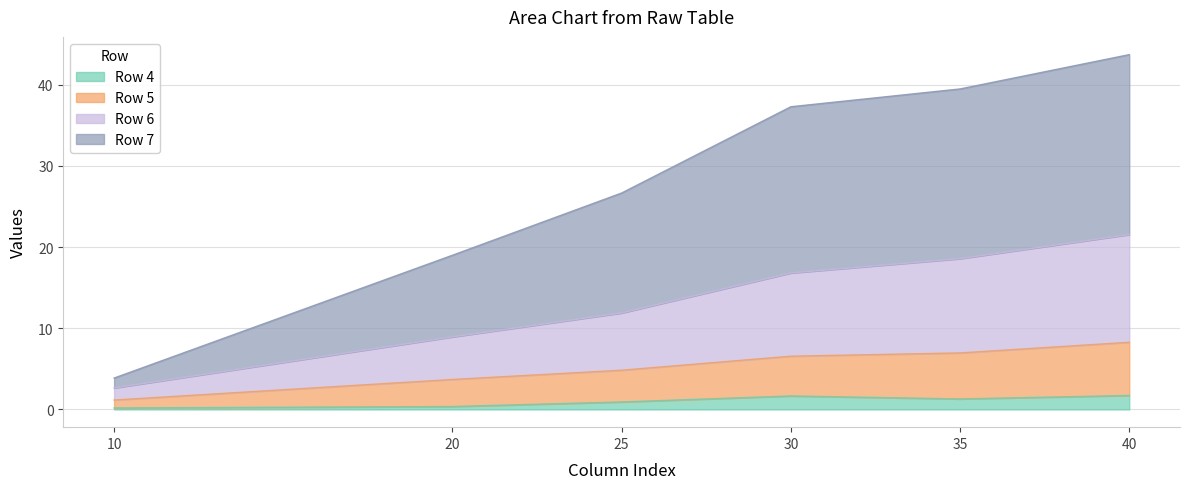

Reading left to right, extract all data points from this chart.

Row 4: 10.0=0.2	20.0=0.4	25.0=0.9	30.0=1.7	35.0=1.3	40.0=1.7
Row 5: 10.0=1.2	20.0=3.7	25.0=4.8	30.0=6.6	35.0=7.0	40.0=8.3
Row 6: 10.0=2.6	20.0=8.9	25.0=11.9	30.0=16.8	35.0=18.6	40.0=21.5
Row 7: 10.0=3.9	20.0=19.0	25.0=26.7	30.0=37.3	35.0=39.5	40.0=43.7